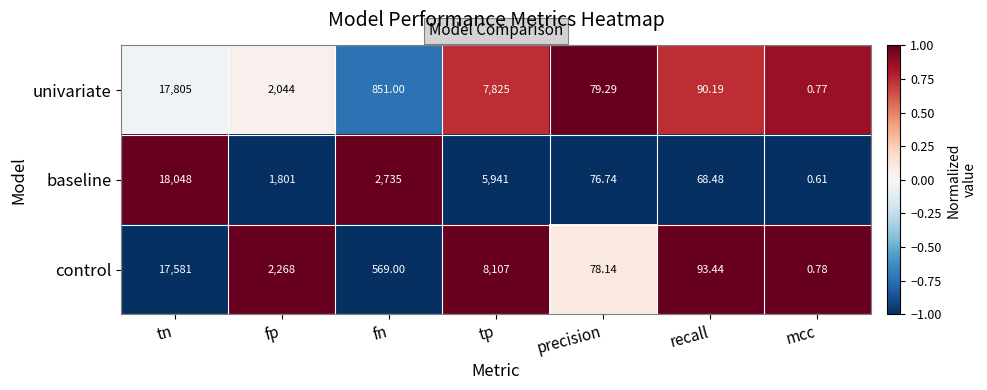

At which label does control first exceed 569?

tn